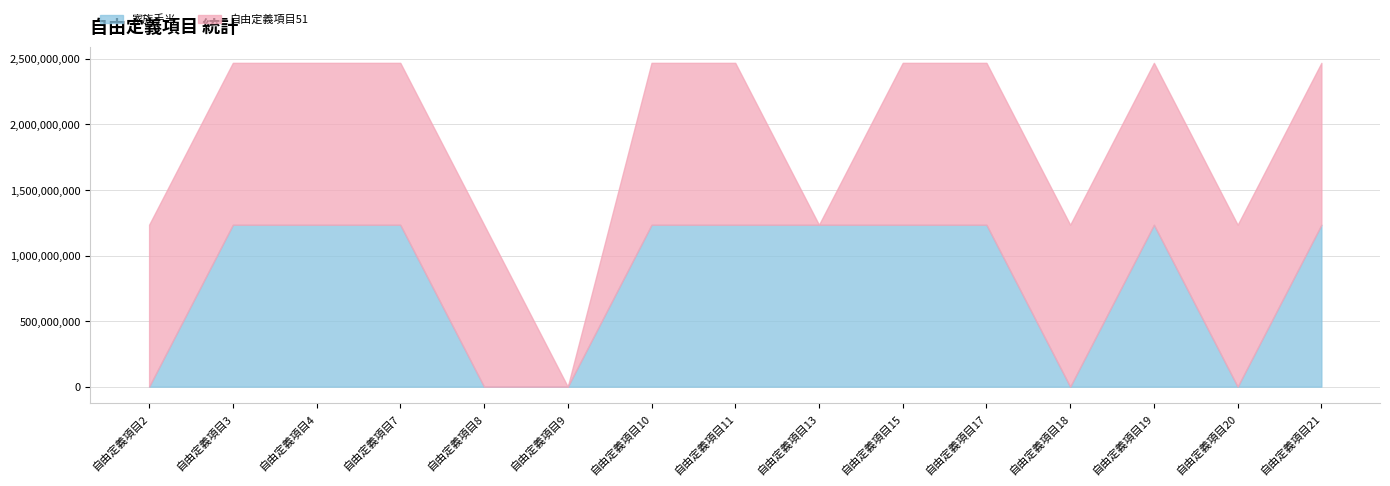

Does the chart have visible grid lines?

Yes